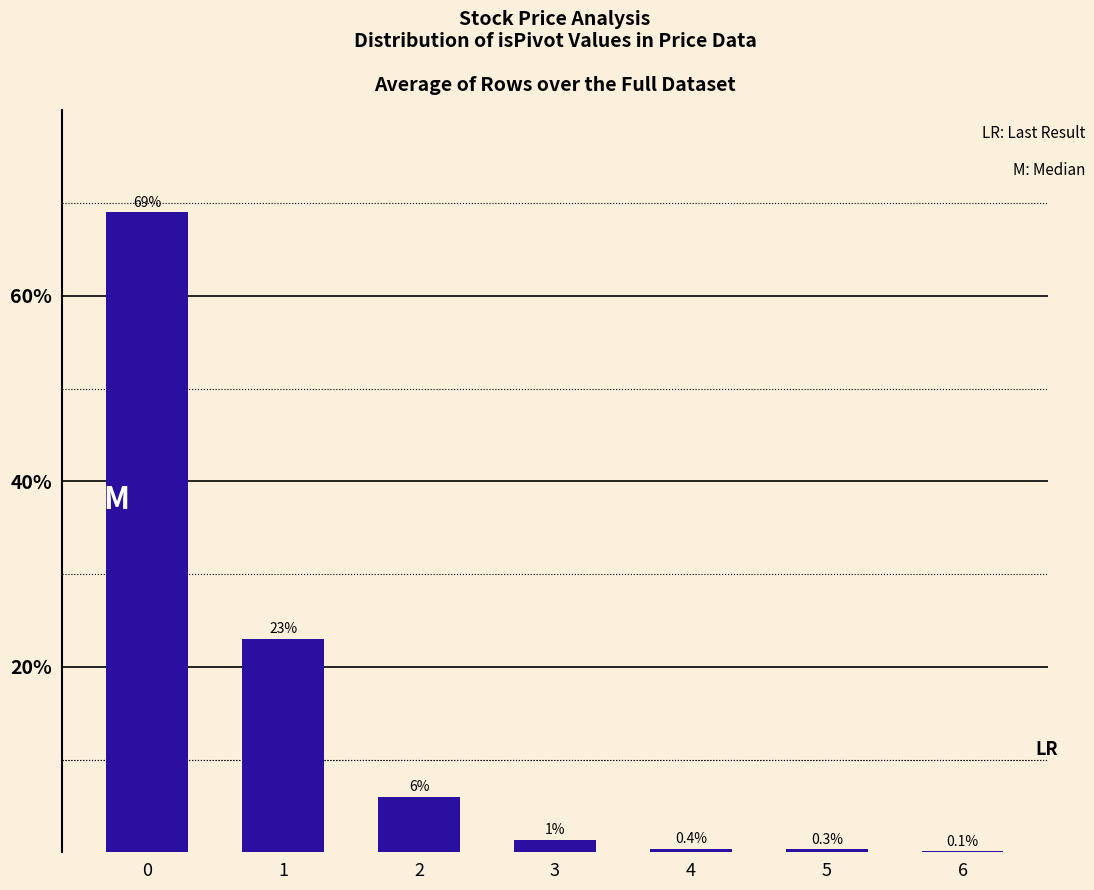

Does the chart contain stacked bars?

No